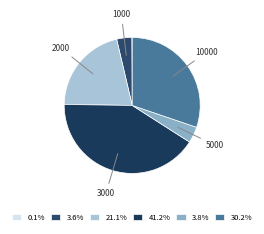

Rank the categories by value from highest to lowest.

3000, 10000, 2000, 5000, 1000, 100